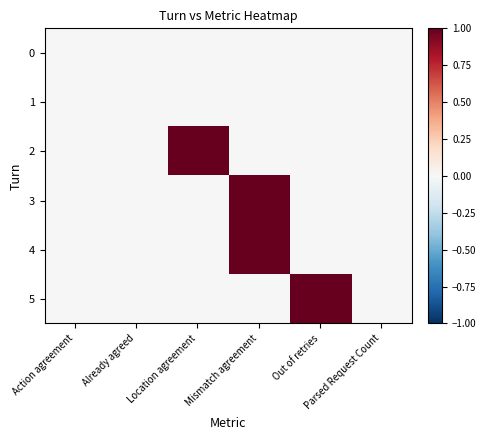

At which category is the sum across all series the highest?

Mismatch agreement